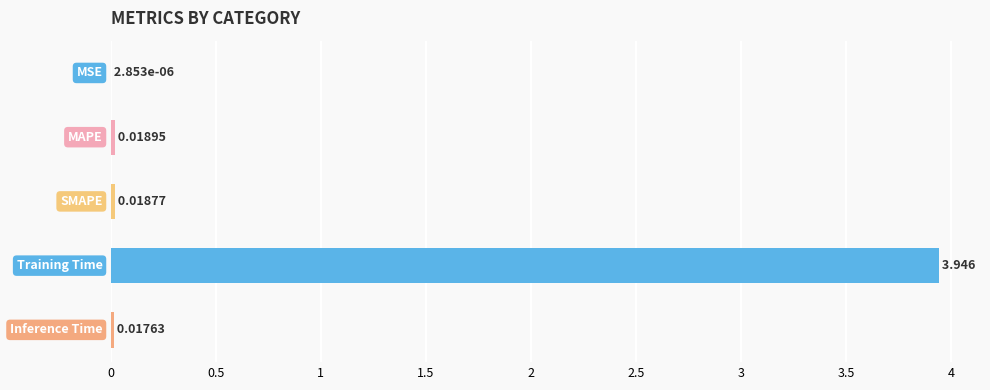

How many categories are shown in the chart?

5